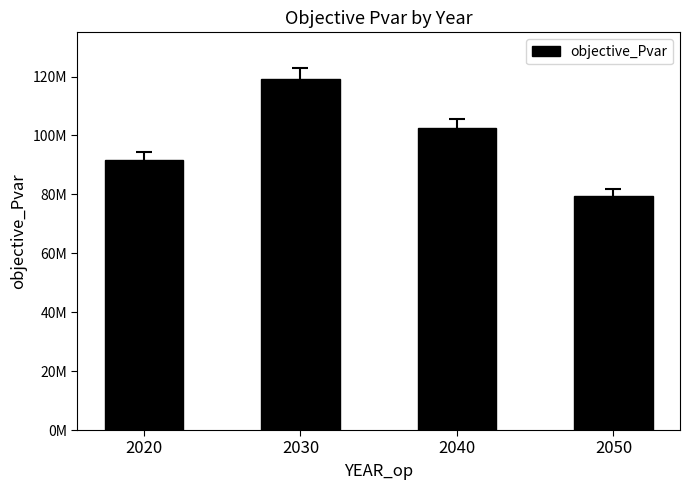

Does the chart contain any negative values?

No